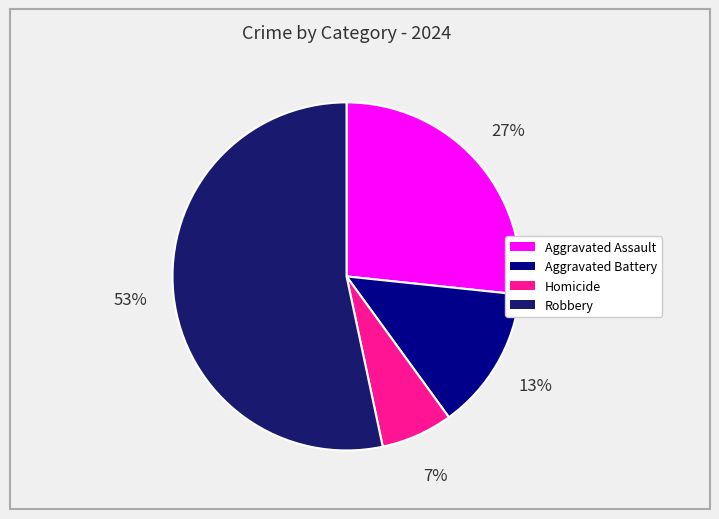

How many segments does this pie chart have?

4